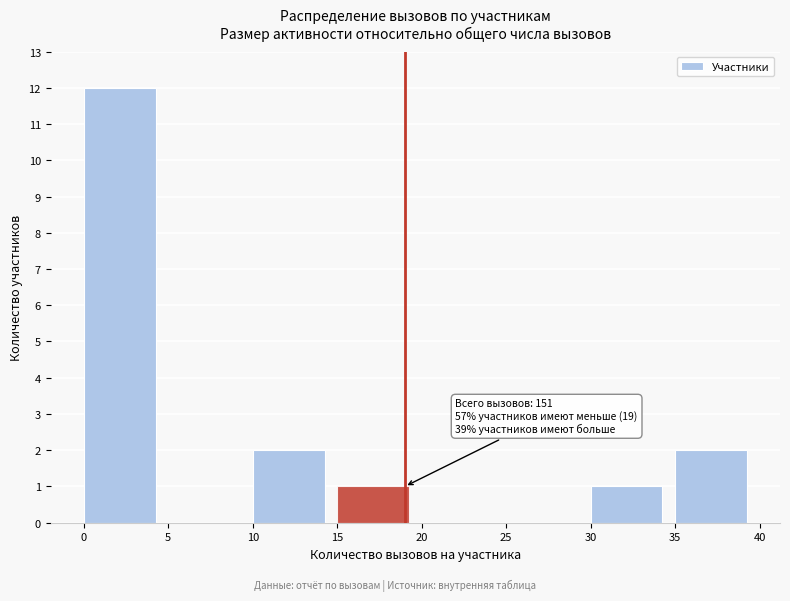

Which range on the x-axis has the tallest bar?

0 to 5